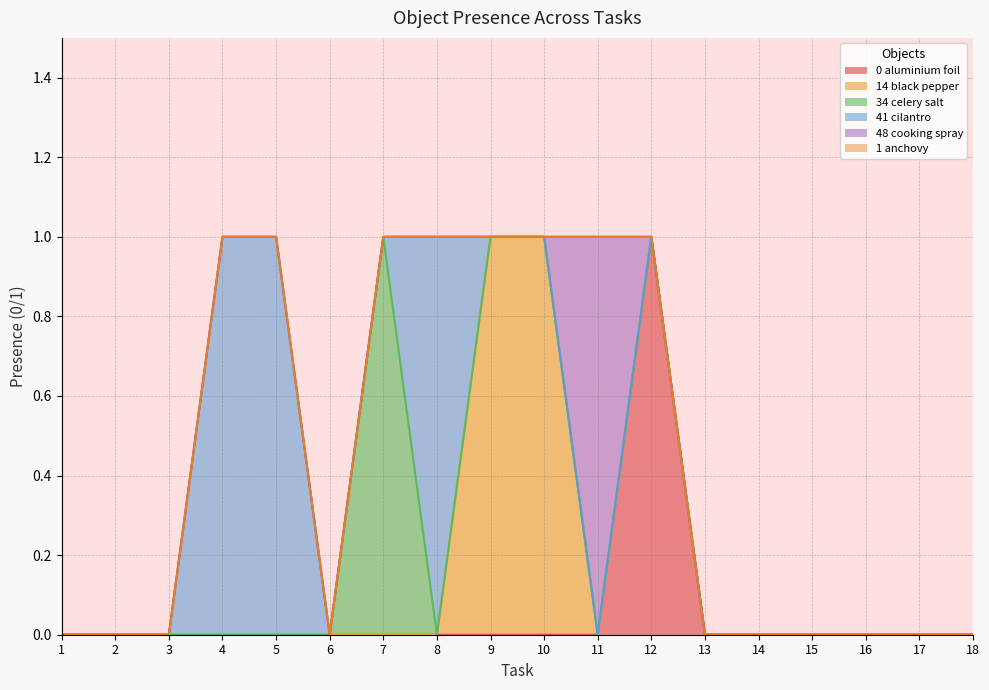

Does the chart display data point markers on the line(s)?

No